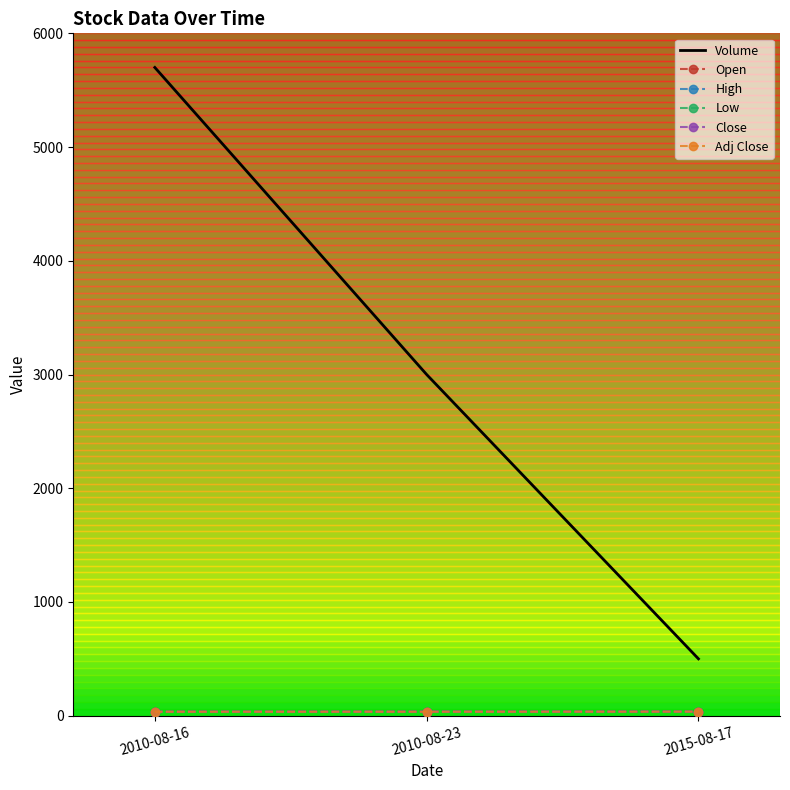

What position from the left is 2010-08-23?

2